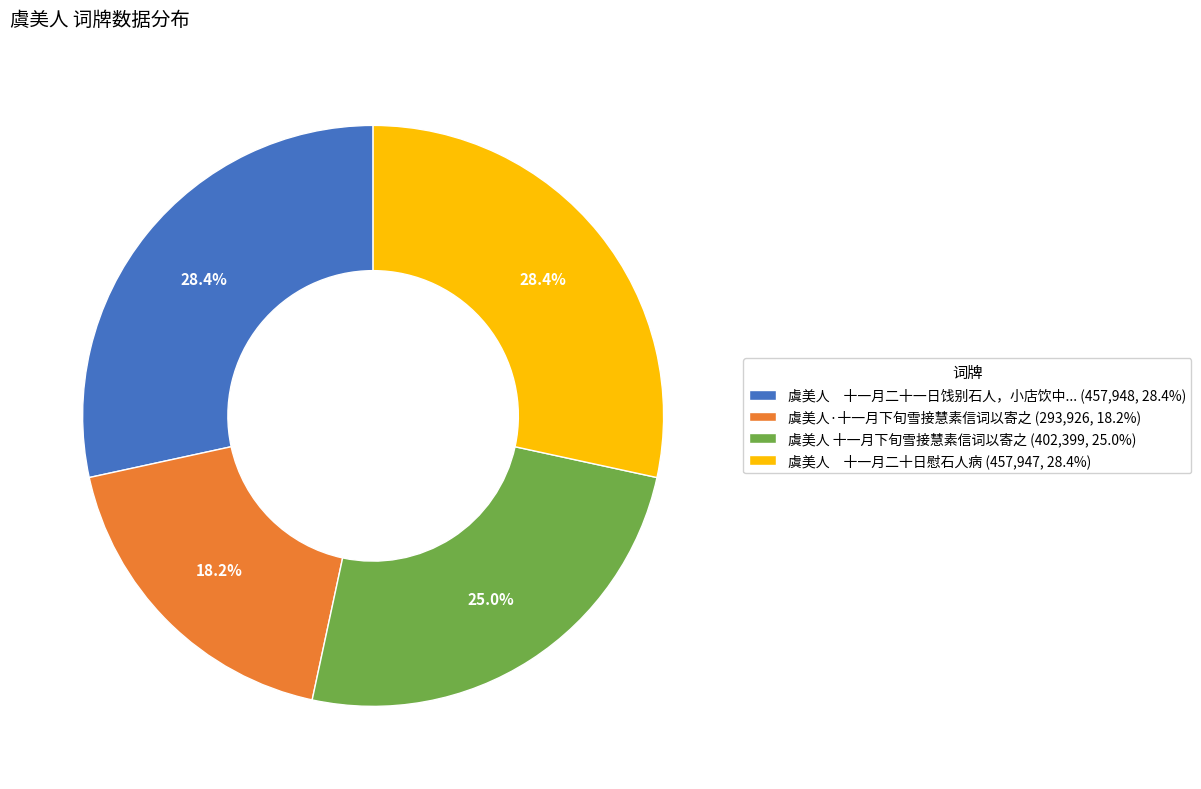

What is the smallest slice in the pie chart?

虞美人·十一月下旬雪接慧素信词以寄之 (293,926, 18.2%)